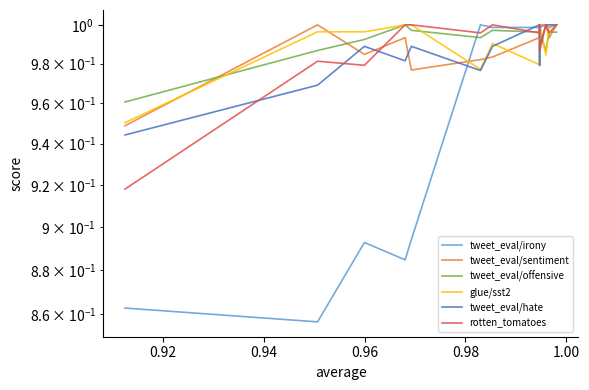

At 1.00, list the series in order from smallest to largest.

tweet_eval/hate, glue/sst2, tweet_eval/sentiment, tweet_eval/offensive, rotten_tomatoes, tweet_eval/irony